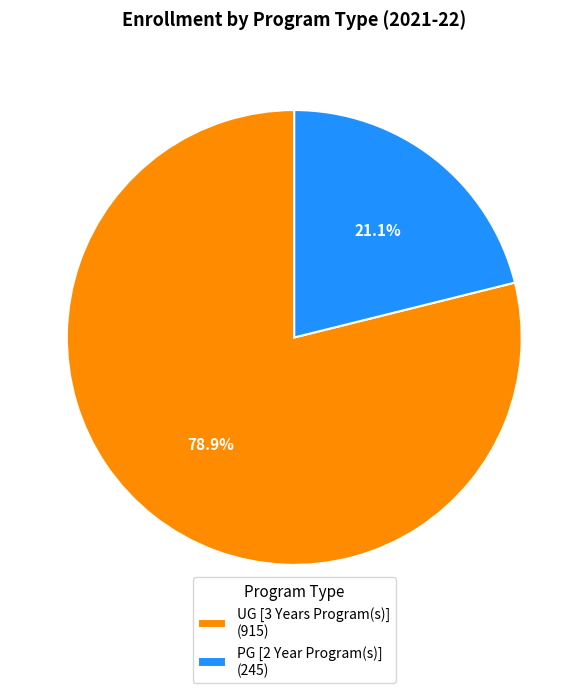

Does UG [3 Years Program(s)] represent more than half of the total?

Yes